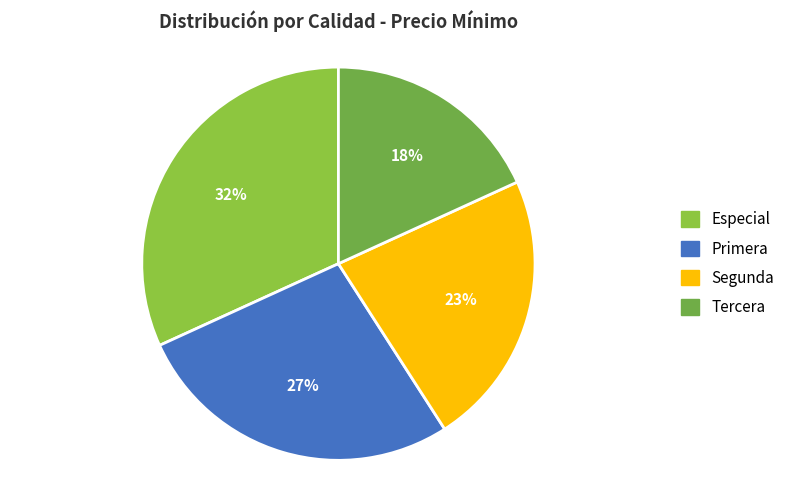

Is the sum of Especial and Tercera greater than half?

No